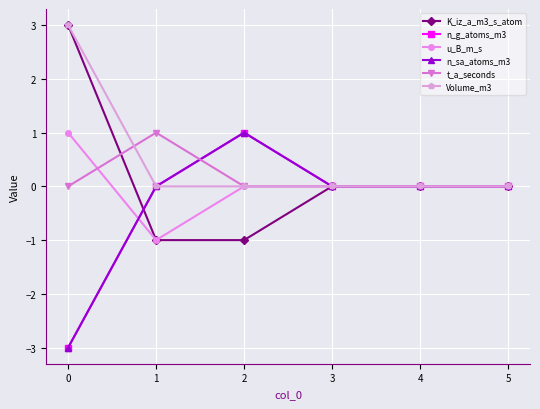

Does the chart have visible grid lines?

Yes